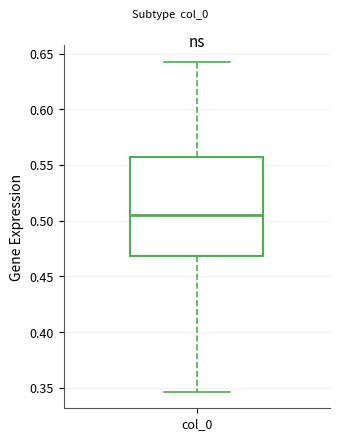

Transcribe this box plot: give where the median line is, the range the box spans, and where the two whiskers end, as read against the y-axis. The values are not printed on the chart, so give them approximately, as read against the axis.

median 0.505, box 0.470 to 0.555, whiskers 0.345 to 0.645